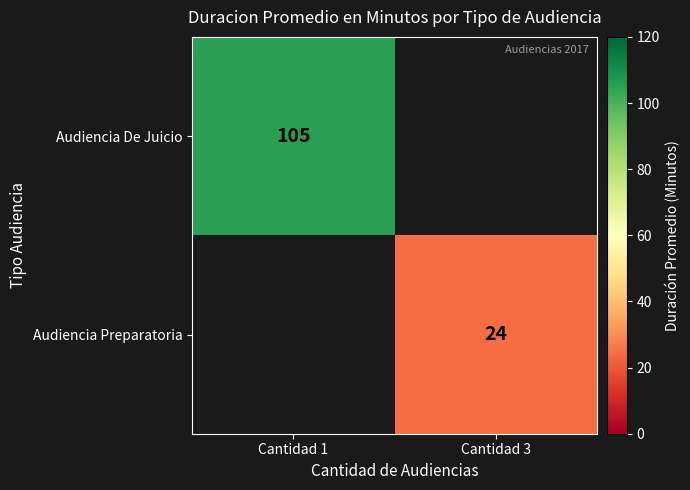

What is the maximum value shown in the chart?

105.0